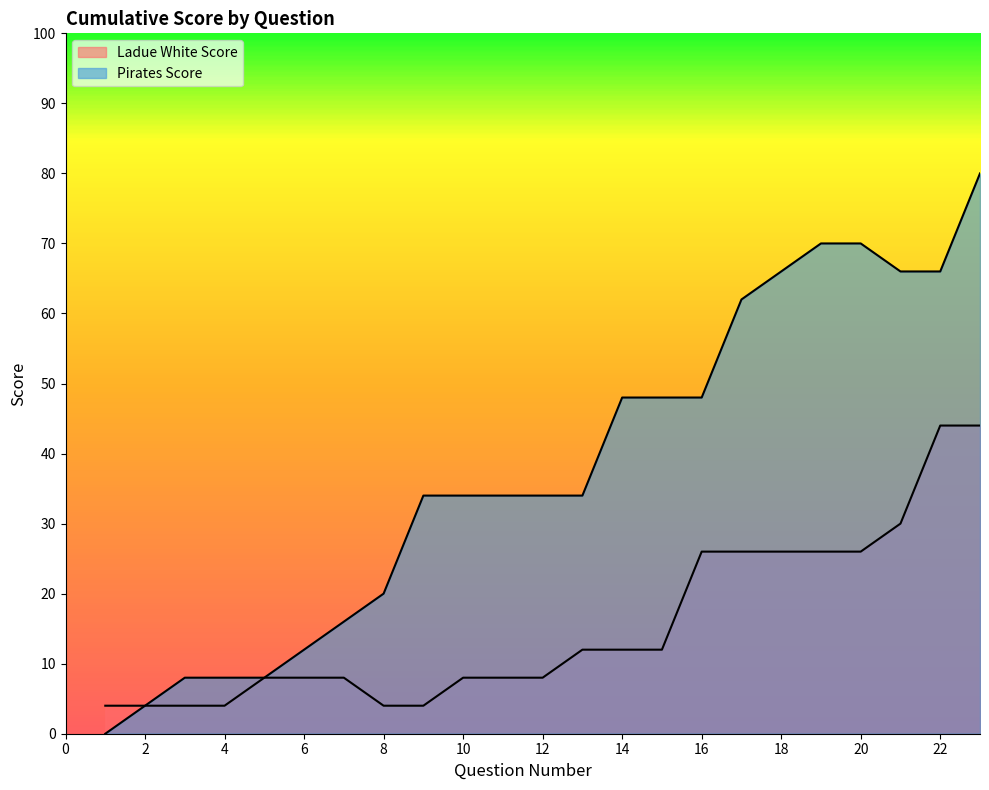

At 14, list the series in order from smallest to largest.

Ladue White Score, Pirates Score